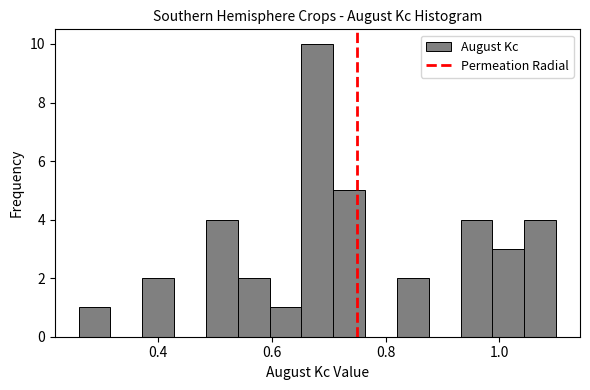

Around what value on the x-axis is the tallest bar? Give the approximate position of its centre, as read against the axis.

0.68